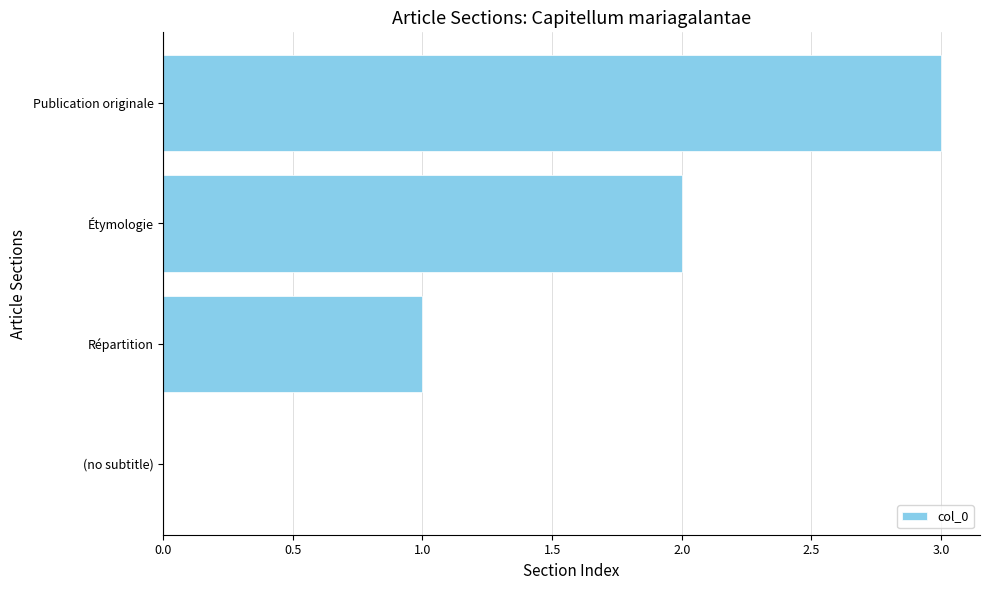

What is the greatest value displayed?

3